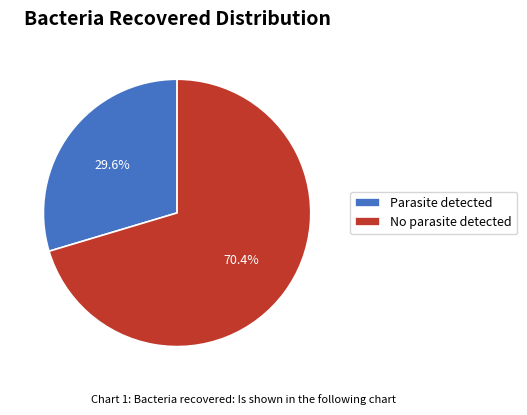

To the nearest percent, what is the difference between the Parasite detected and No parasite detected slice percentages?

41%